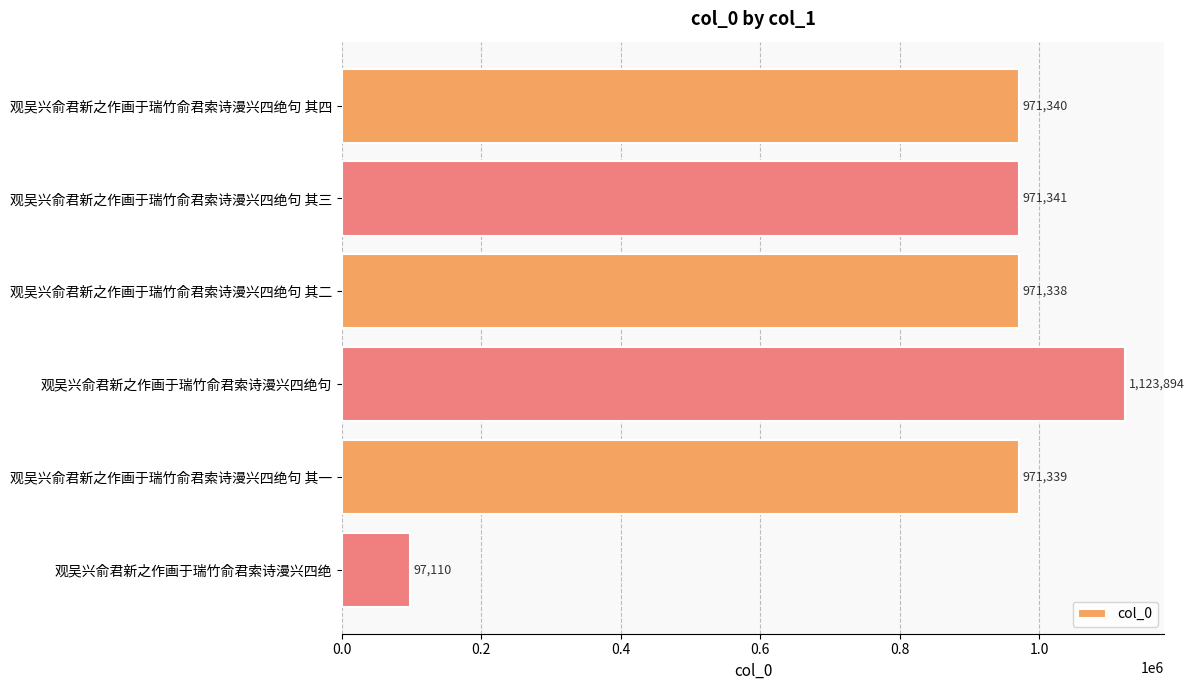

Where is the data nearest to the value 610502?

观吴兴俞君新之作画于瑞竹俞君索诗漫兴四绝句 其二